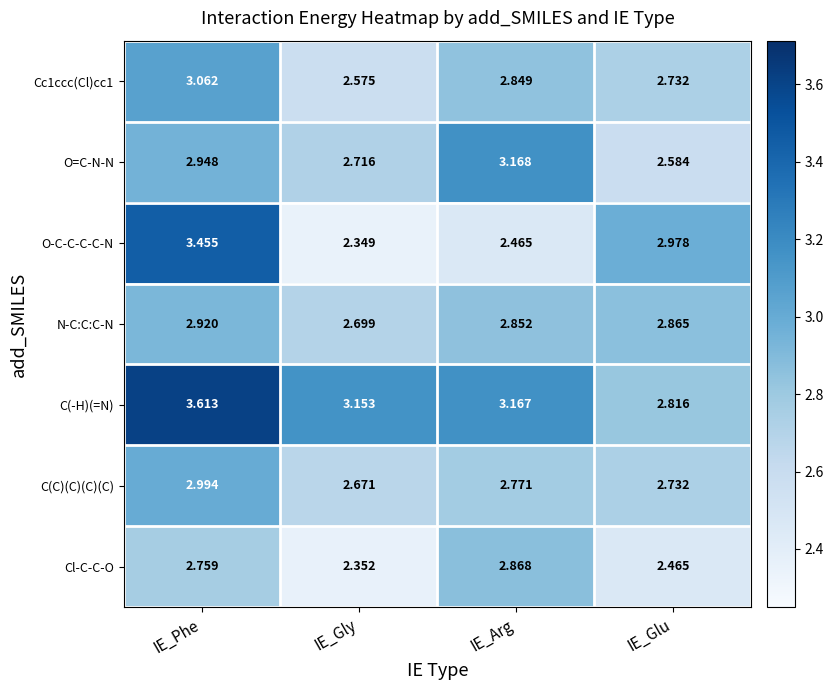

At which label is Cl-C-C-O closest to 2?

IE_Gly